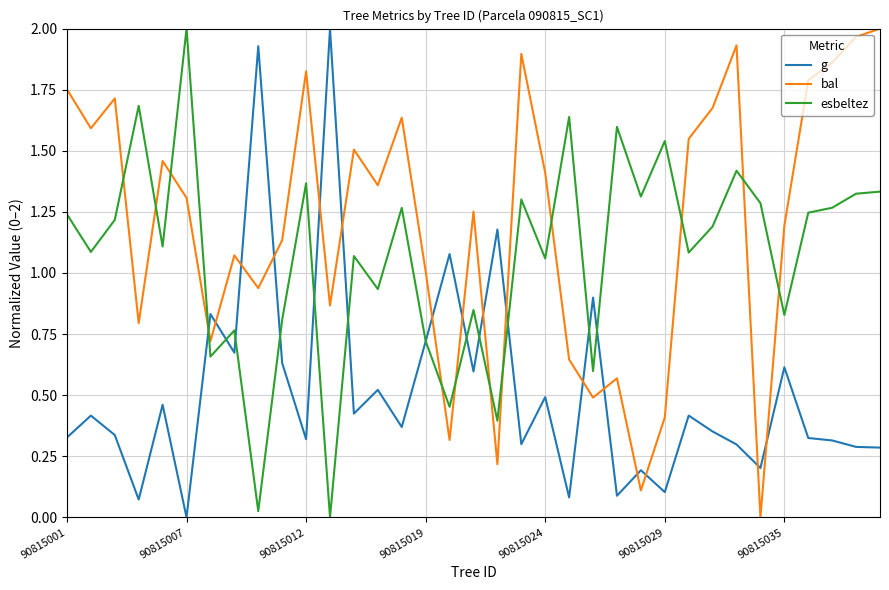

Which series has the largest total across all categories?

bal